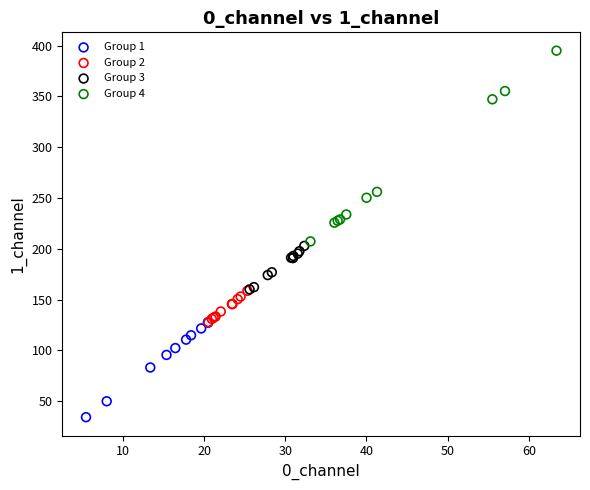

Which series contains the lowest Y value?

Group 1